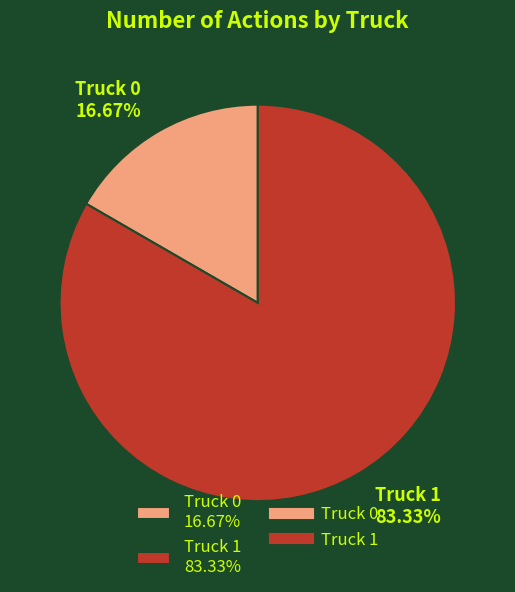

Between Truck 0 and Truck 1, which is larger?

Truck 1